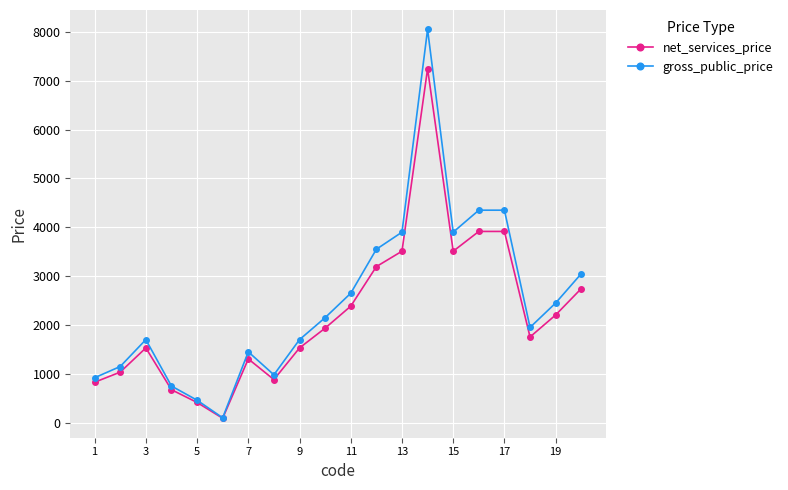

List the series in order of their peak value, highest first.

gross_public_price, net_services_price